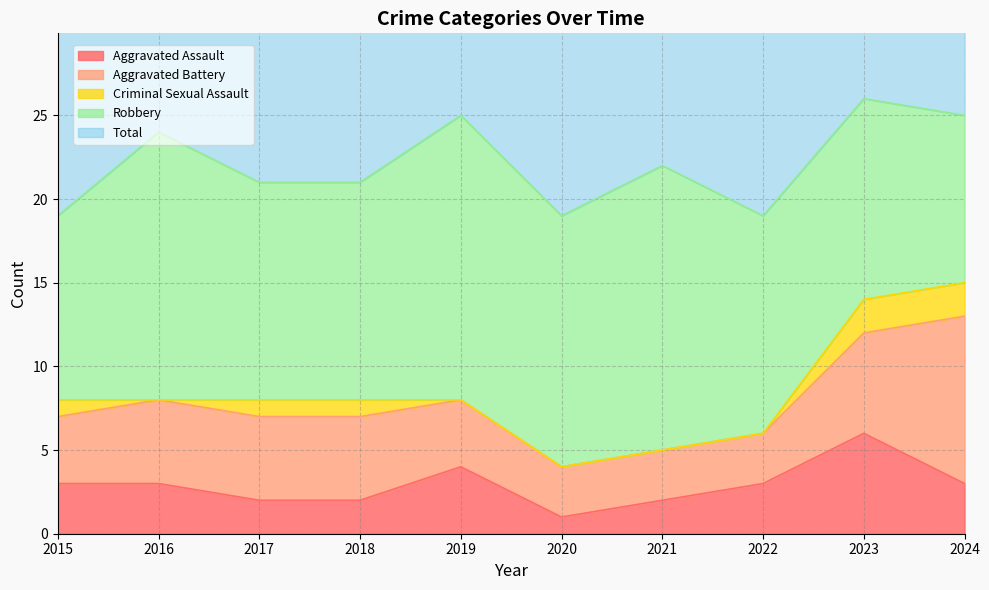

Is it true that Robbery equals 13 at 2022?

True